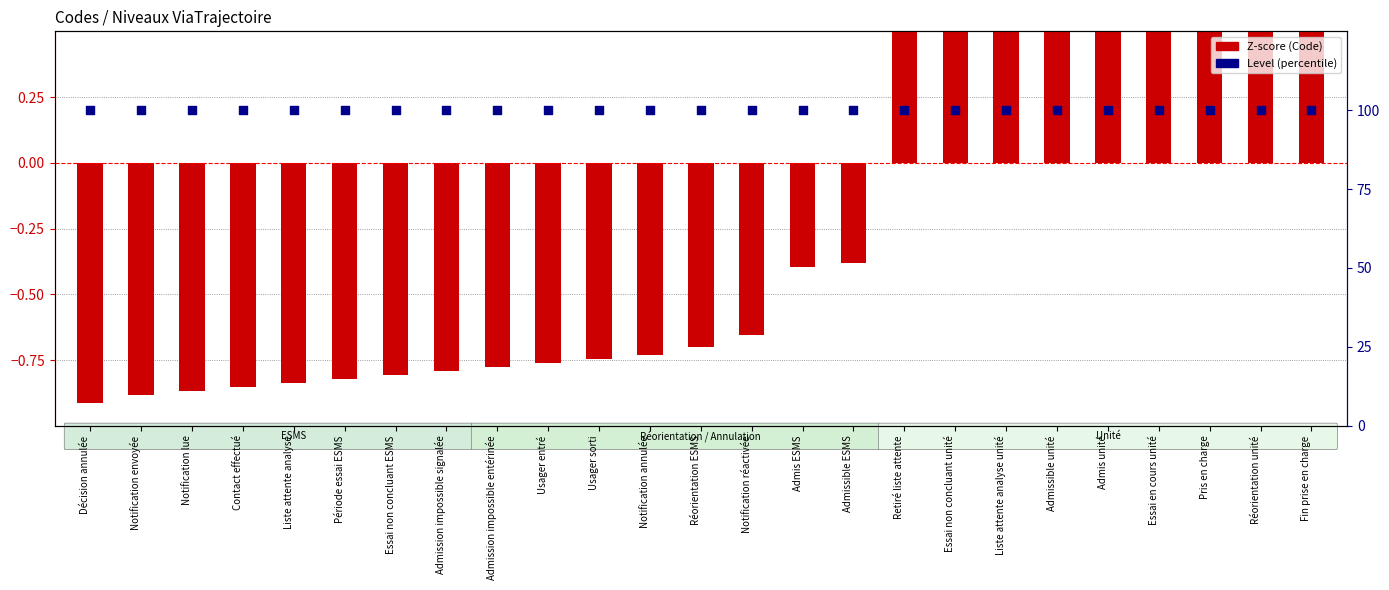

At how many categories does at least one series exceed 85?

25